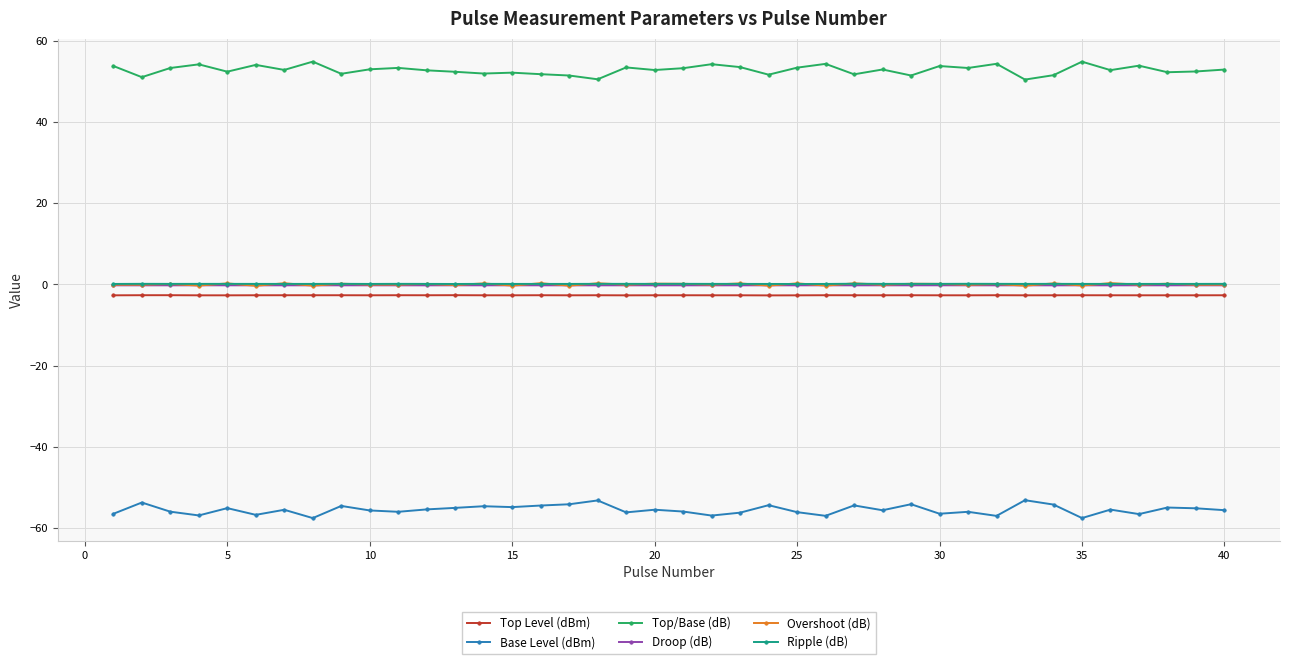

How many lines are shown in the chart?

6